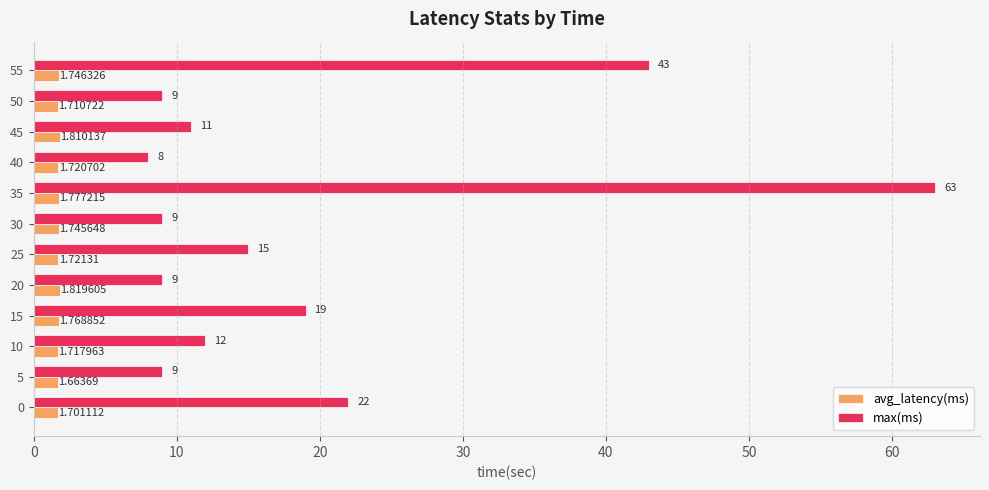

Rank the series at 30 from lowest to highest value.

avg_latency(ms), max(ms)